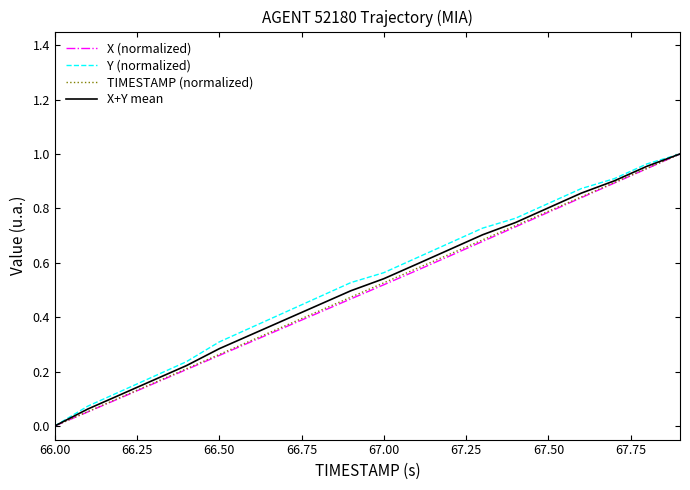

What are all the series names shown in the legend?

X (normalized), Y (normalized), TIMESTAMP (normalized), X+Y mean